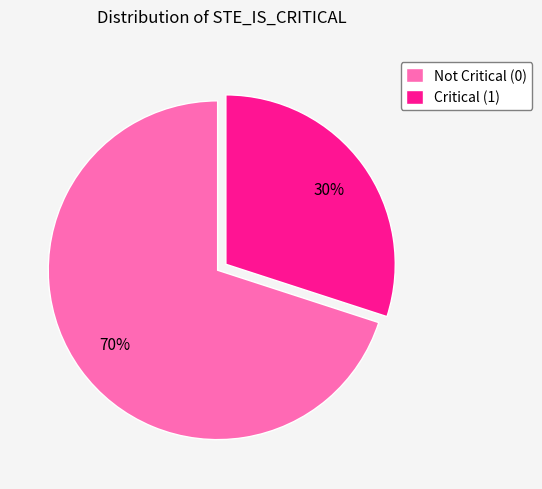

To the nearest percent, what is the average slice percentage?

50%